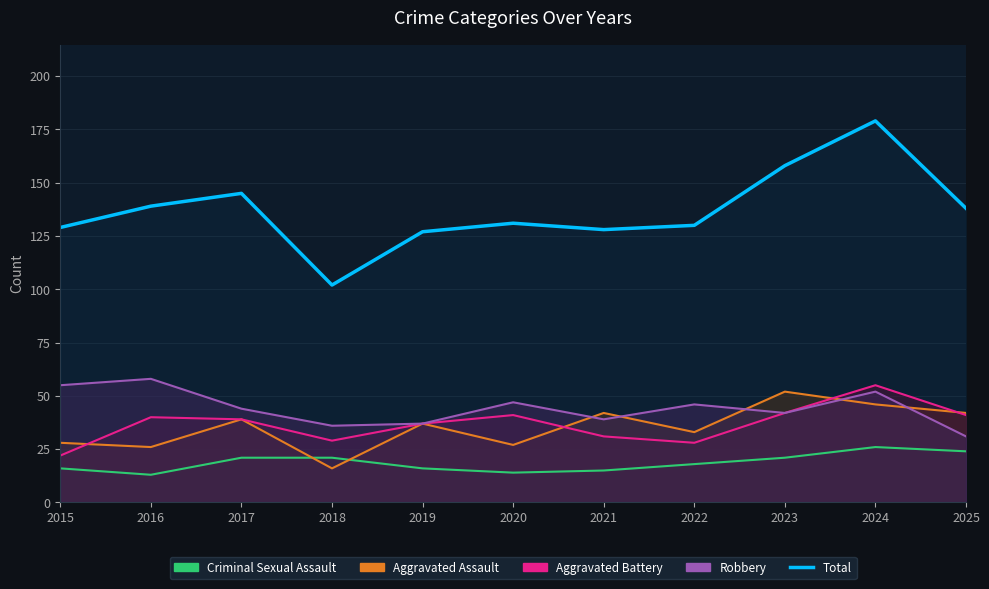

Where does the data first go above 131?

2016